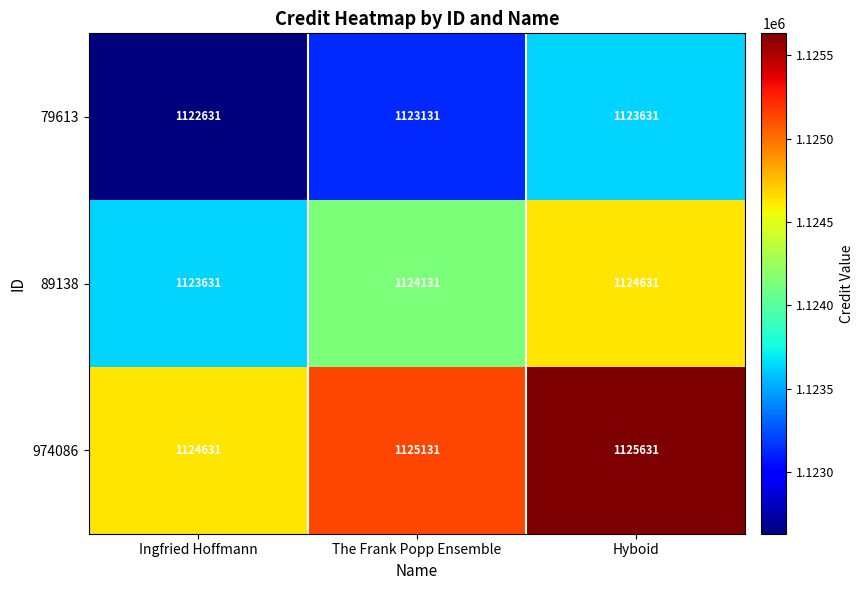

What is the spread (max minus min) of values at The Frank Popp Ensemble?

2000